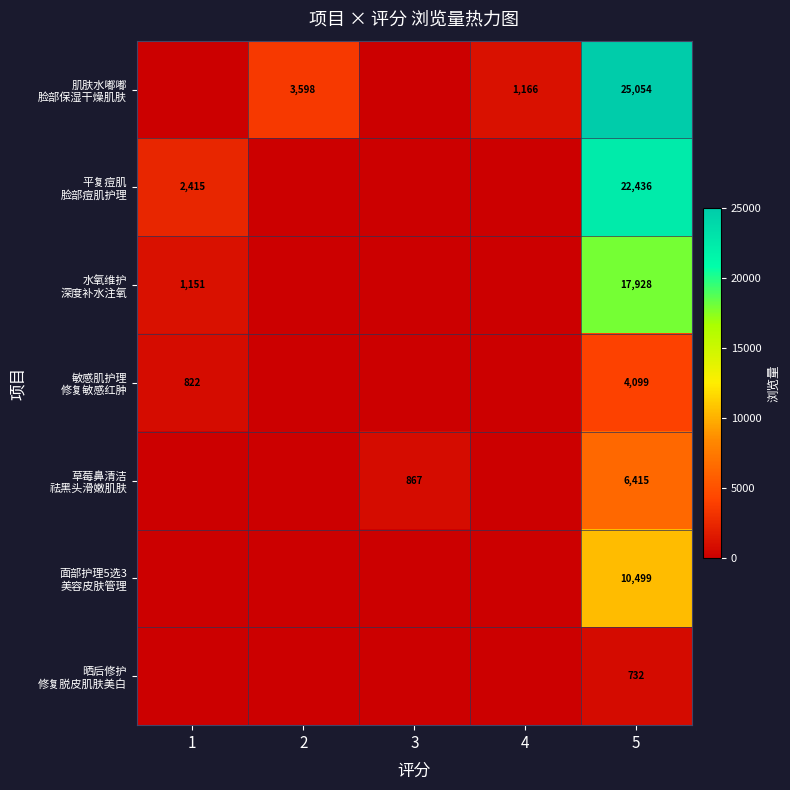

What is the average value of the 草莓鼻清洁 祛黑头滑嫩肌肤 series?

1456